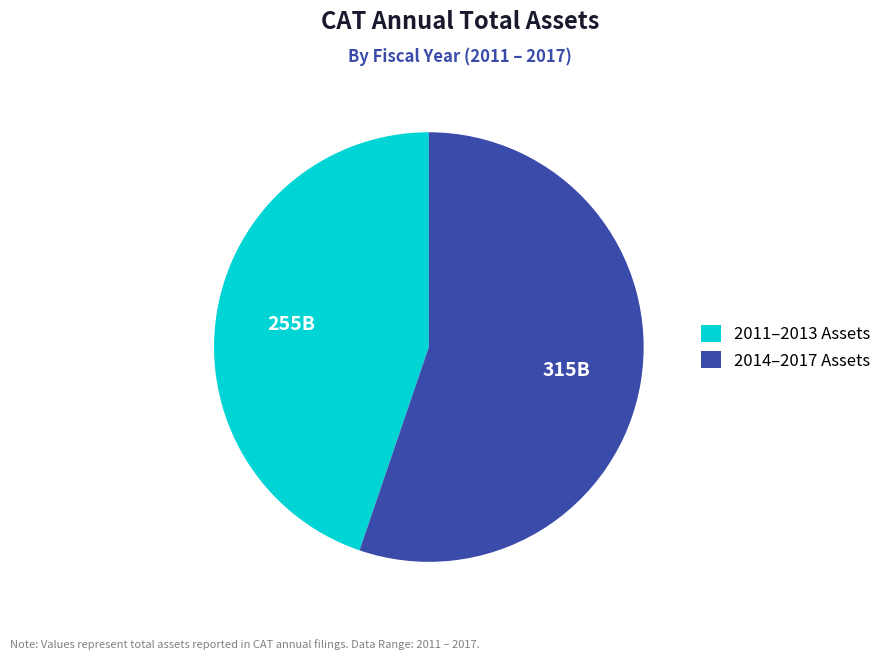

What is the ratio of the value at 2014–2017 Assets to the value at 2011–2013 Assets?

1.2